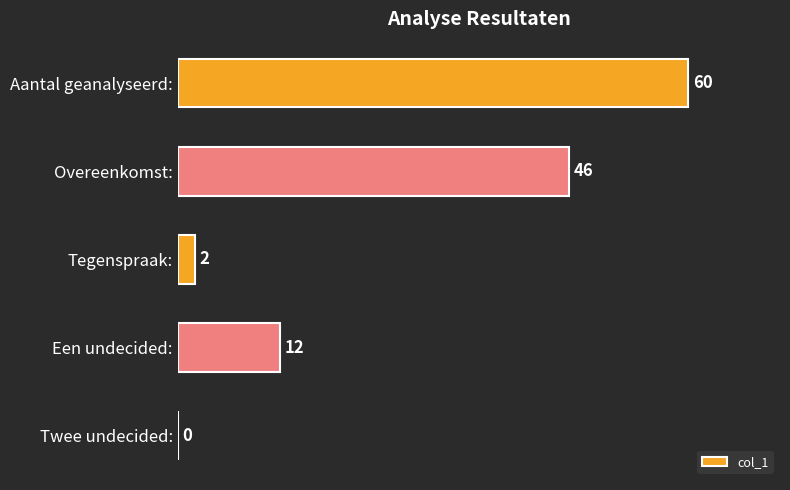

Which has a higher value, Tegenspraak: or Een undecided:?

Een undecided: